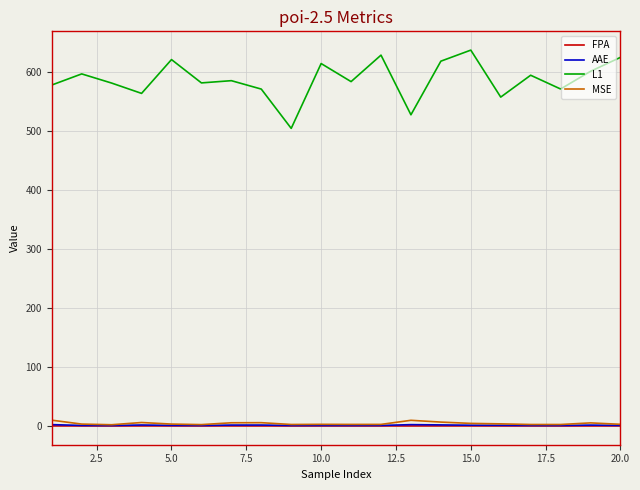

In L1, how many points are lower than both neighbors (excluding endpoints)?

7